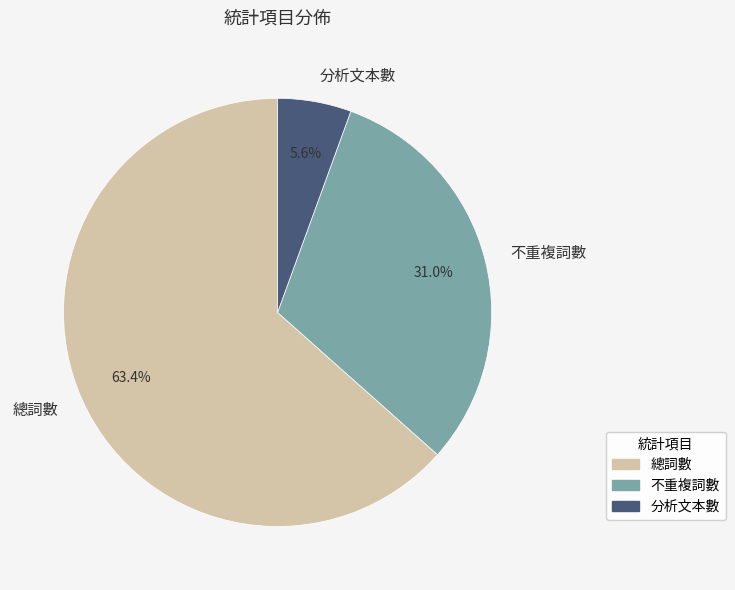

The 分析文本數 slice represents 6% of the pie. True or false?

True